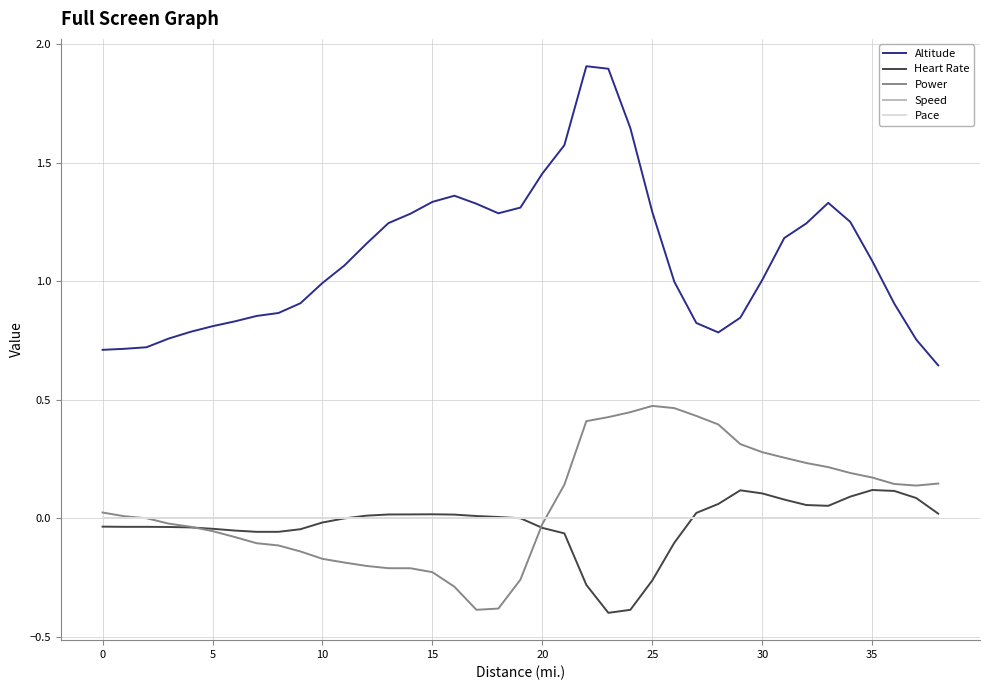

Is this an area chart (filled region under the line)?

No